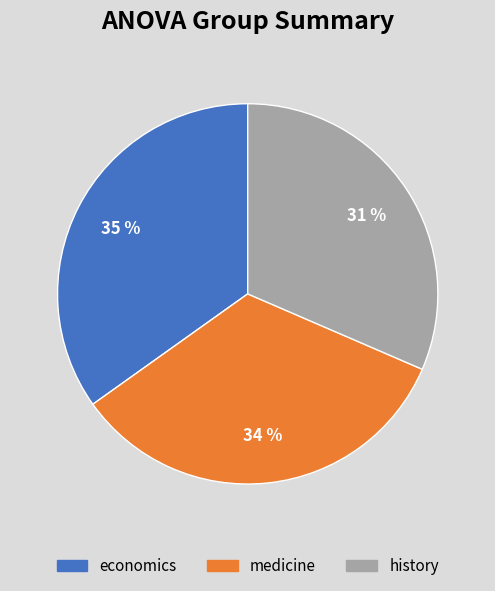

To the nearest percent, what is the average slice percentage?

33%